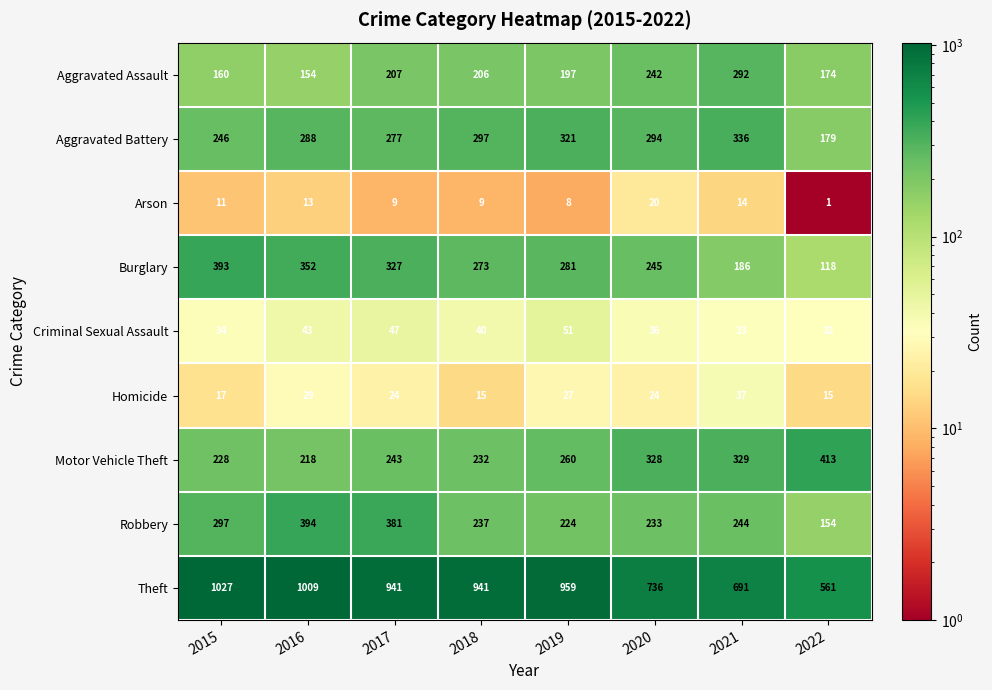

At 2016, list the series in order from smallest to largest.

Arson, Homicide, Criminal Sexual Assault, Aggravated Assault, Motor Vehicle Theft, Aggravated Battery, Burglary, Robbery, Theft